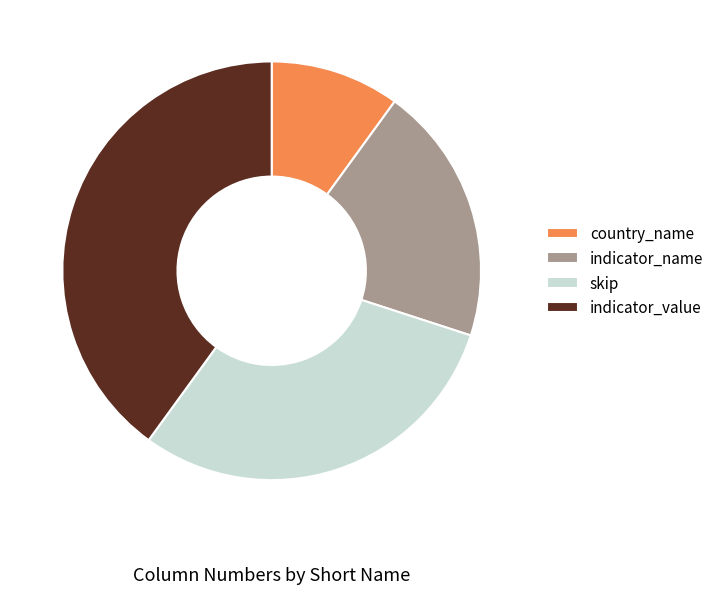

Count the number of slices in the pie.

4